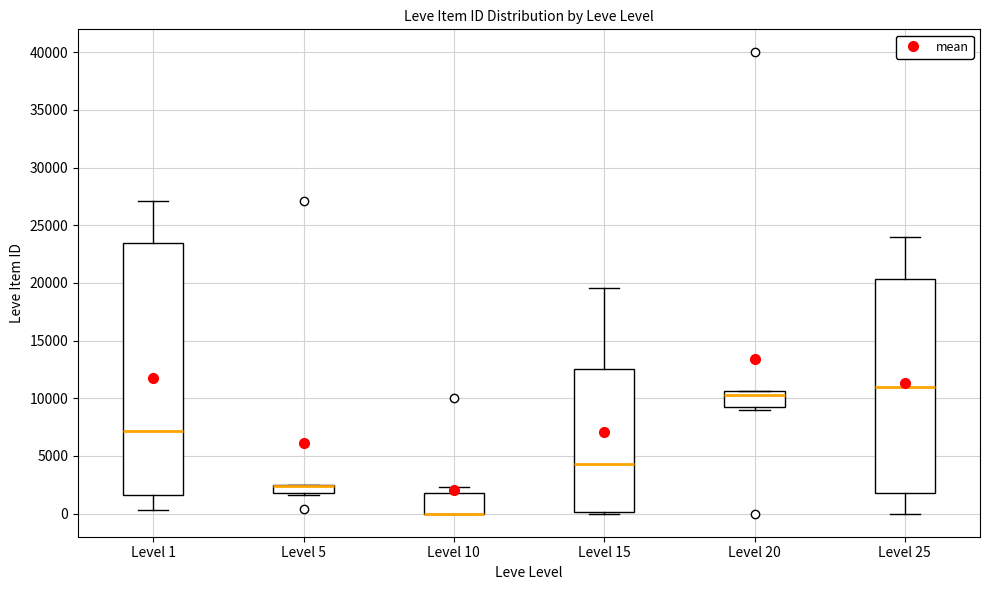

Where does the upper whisker of the box for Level 1 end on the y-axis? The values are not printed on the chart, so give them approximately, as read against the axis.

27000